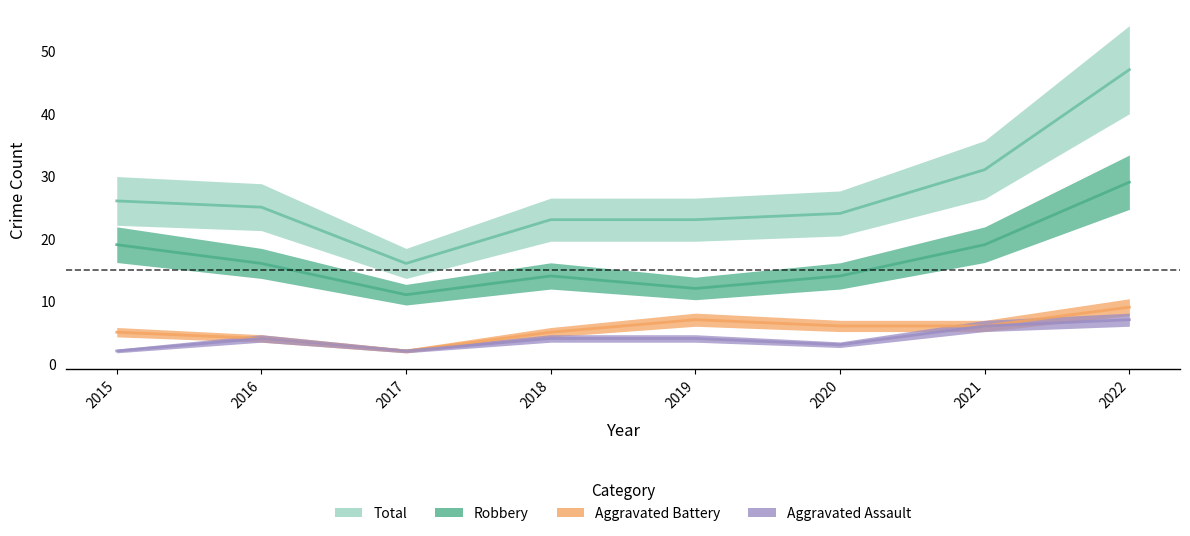

True or false: Robbery has a value of 16 at 2016.

True